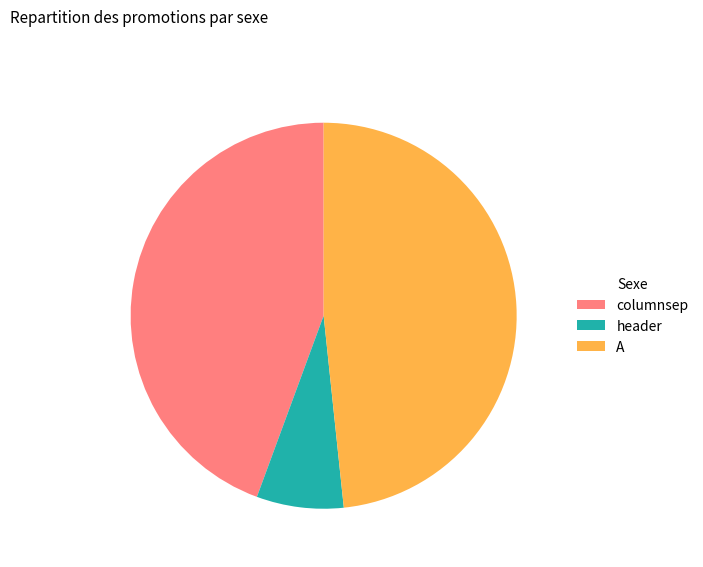

Approximately how many times larger is the value at A compared to header?

6.6